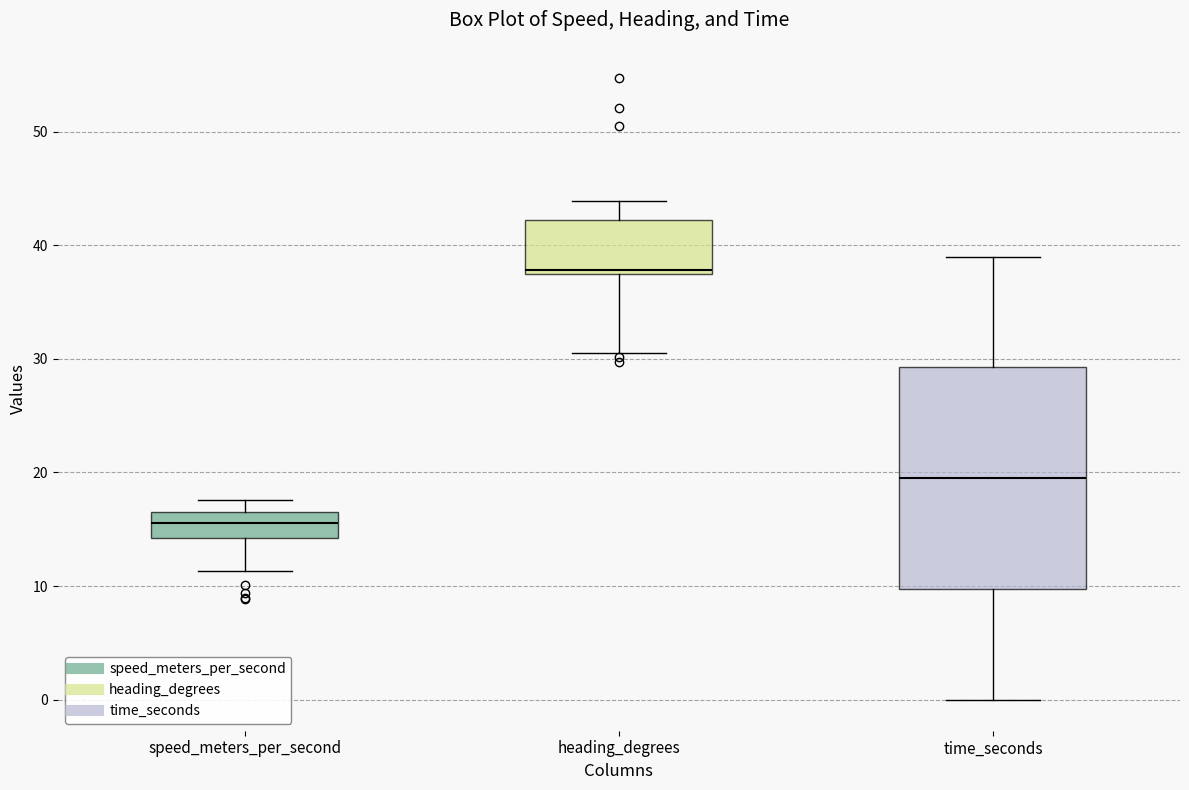

Reading left to right, read every box against the y-axis: the position of its median line, the range the box covers, and the ends of its whiskers. The values are not printed on the chart, so give them approximately, as read against the axis.

speed_meters_per_second: median 16, box 14 to 17, whiskers 11 to 18
heading_degrees: median 38, box 37 to 42, whiskers 31 to 44
time_seconds: median 20, box 10 to 29, whiskers 0 to 39